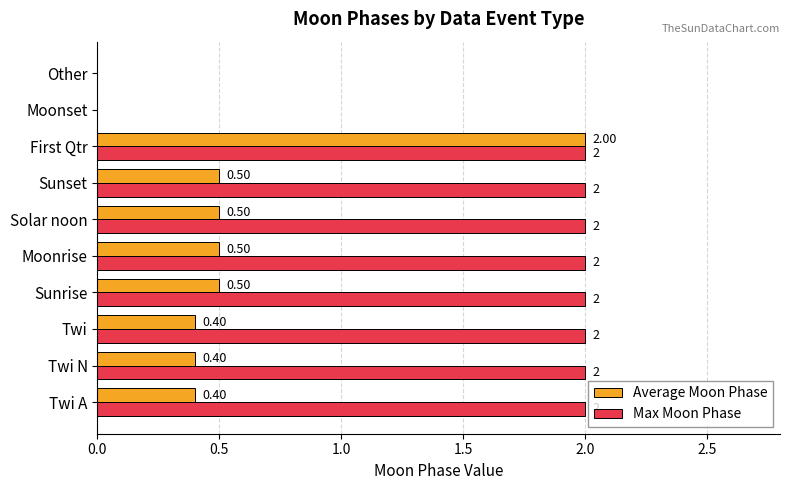

At which category is the sum across all series the highest?

First Qtr